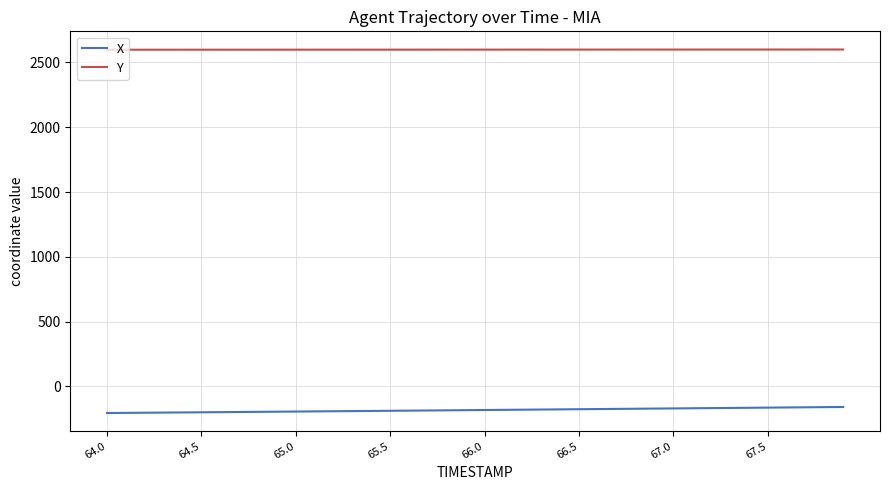

List the series in order of their overall mean, lowest first.

X, Y